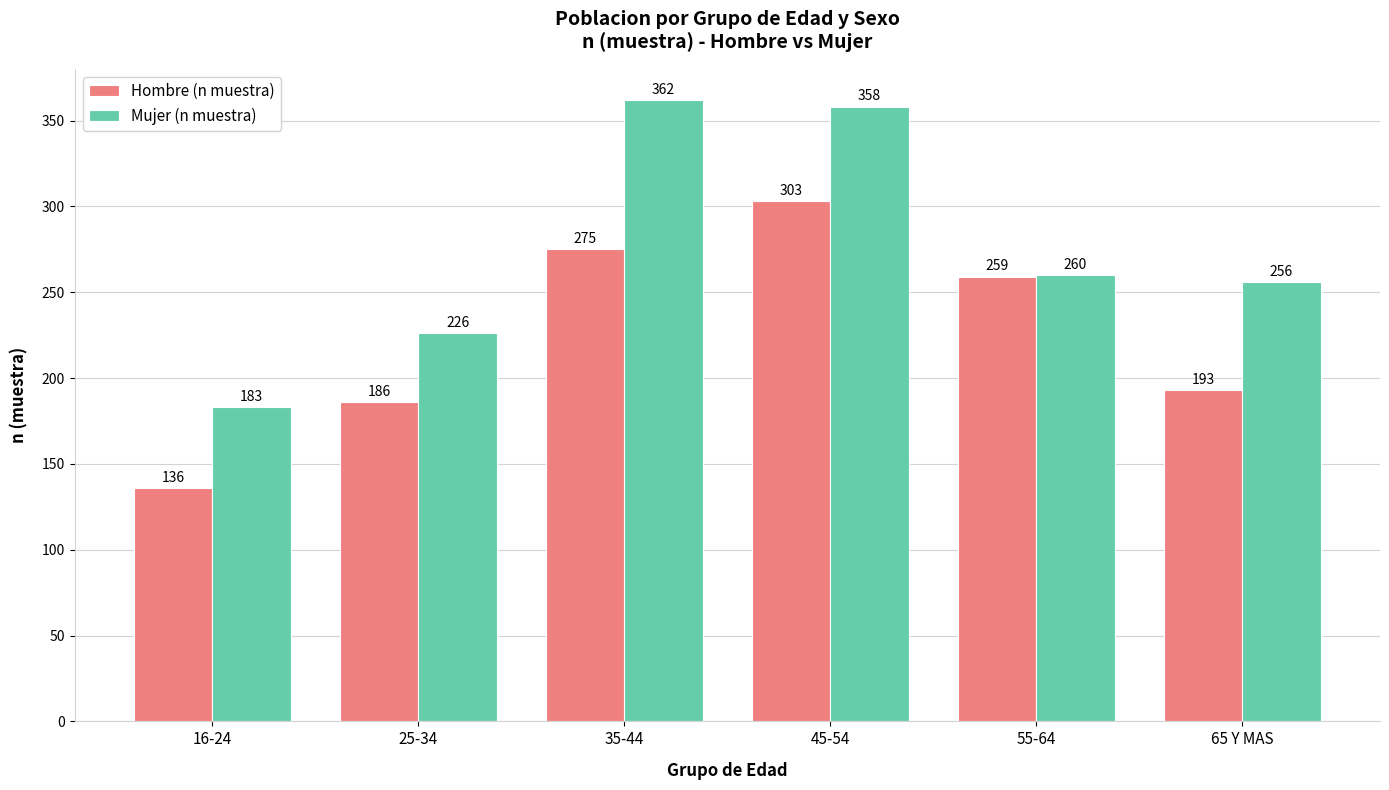

How many groups of bars are there?

6